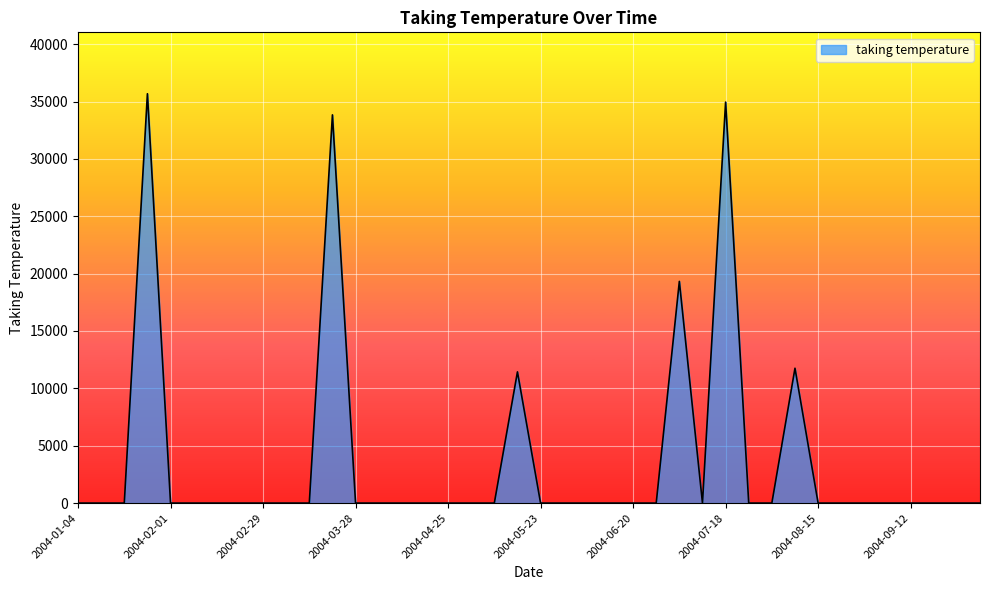

What is the maximum value shown in the chart?

35681.3